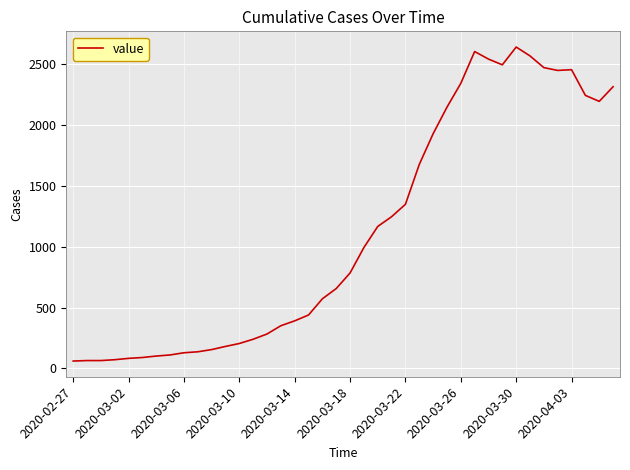

What is the greatest value displayed?

2639